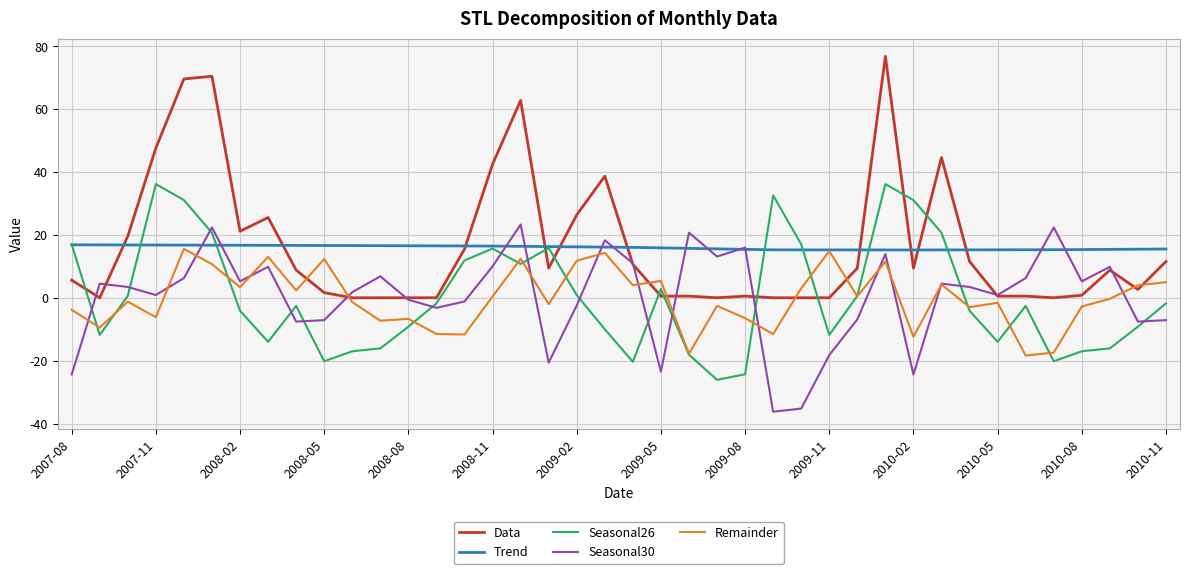

Which series has the largest range (max minus min)?

Data